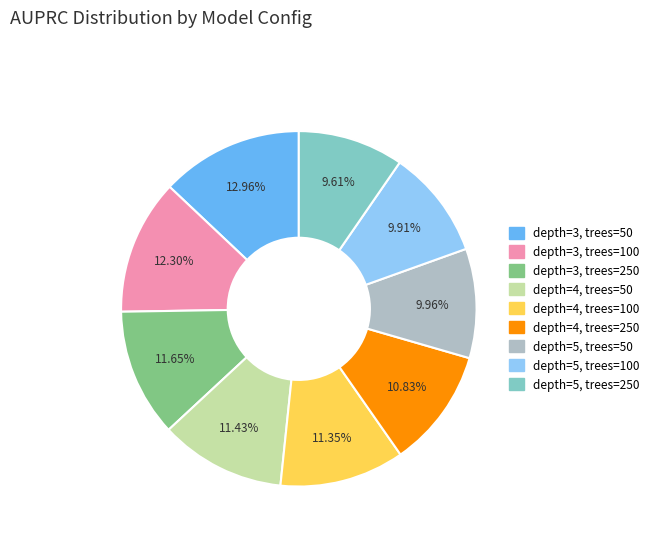

Is there a majority slice in this chart?

No